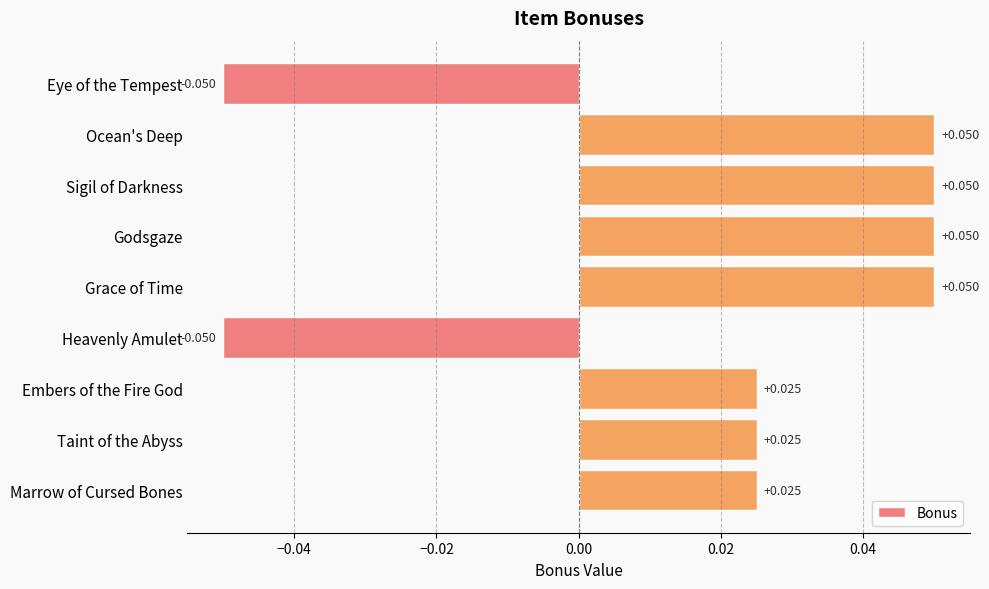

What is the label of the 8th bar from the top?

Taint of the Abyss